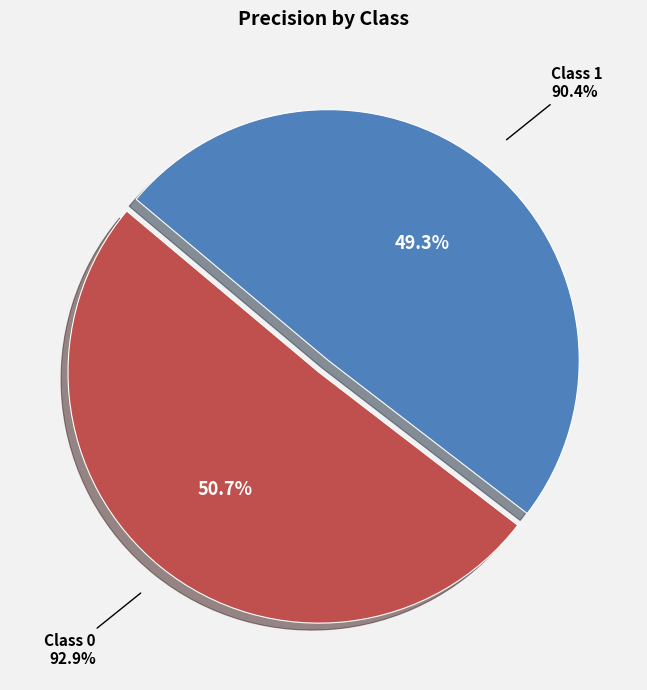

Is there a majority slice in this chart?

Yes